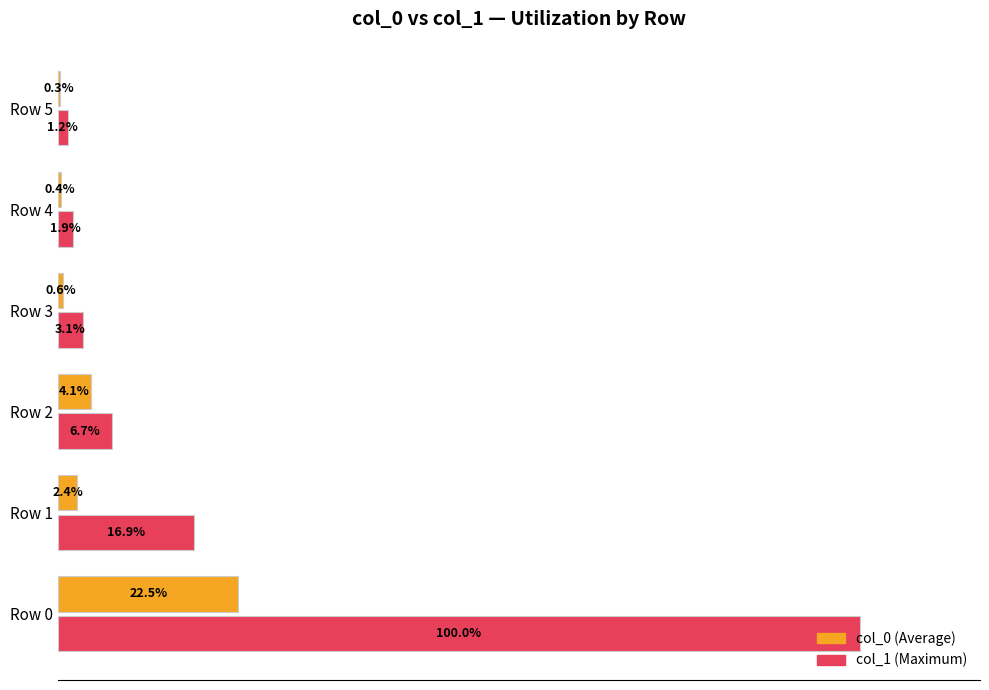

At which category is the sum across all series the highest?

Row 0